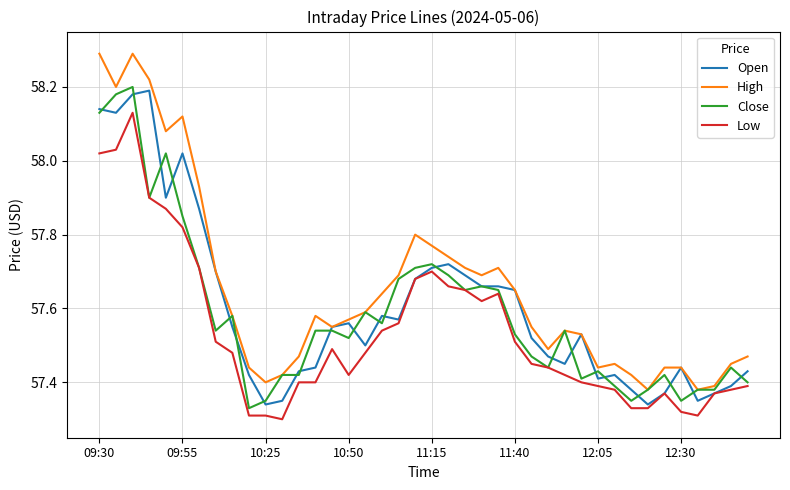

List the series in order of their peak value, lowest first.

Low, Open, Close, High